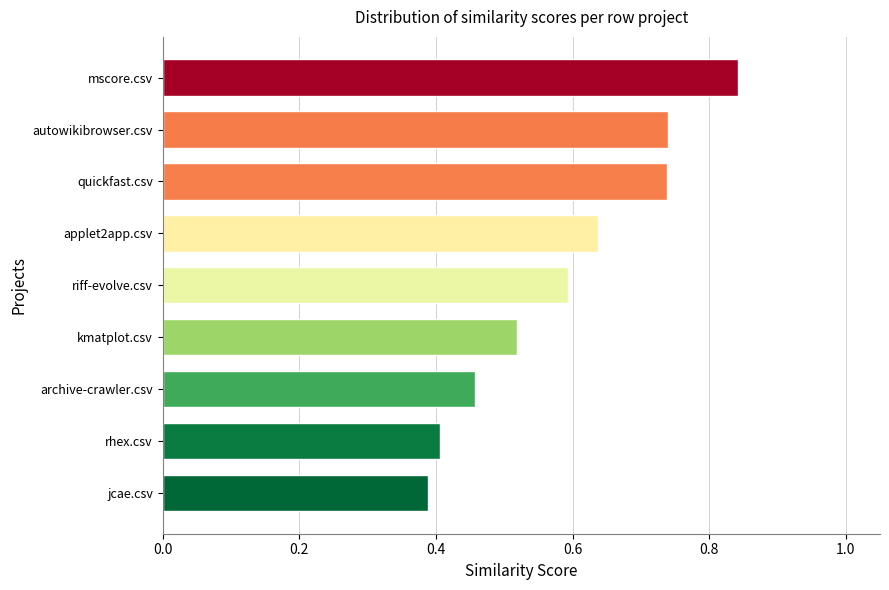

What is the sum of the values at kmatplot.csv and mscore.csv?

1.4